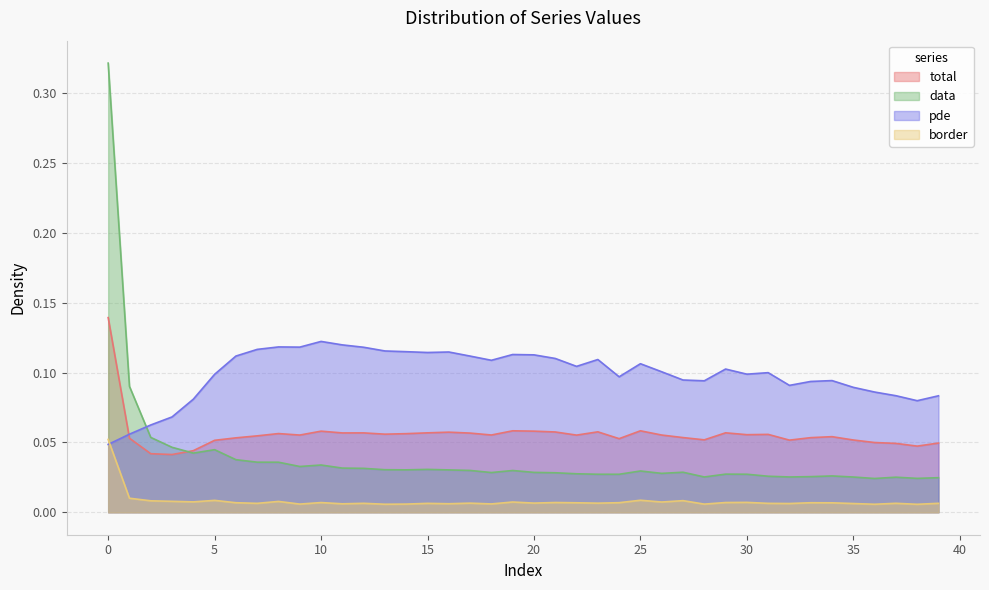

Between 39 and 31, which is larger?

31